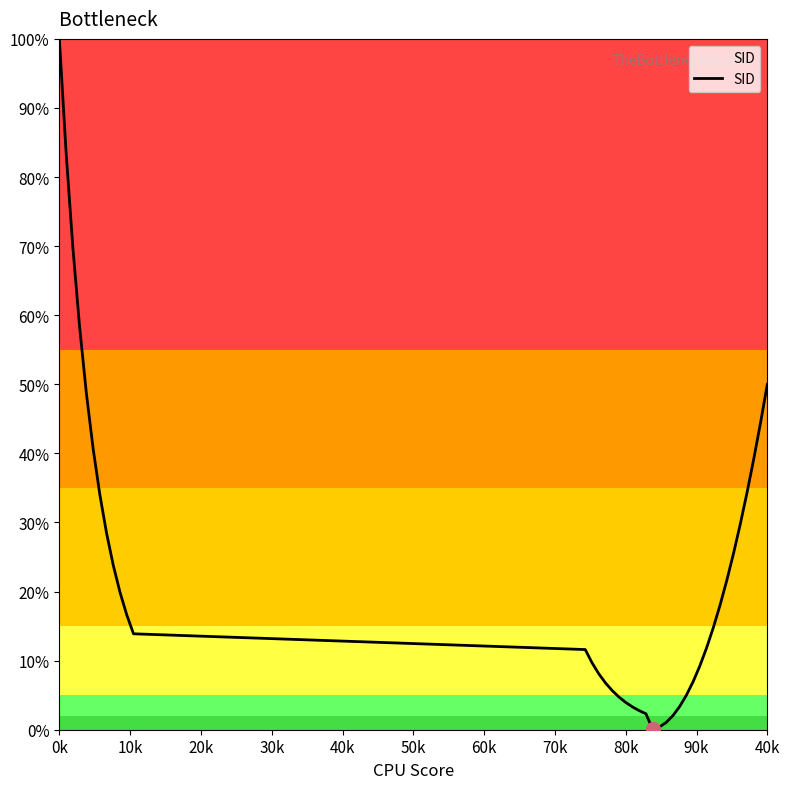

What is the maximum value shown in the chart?

100.0